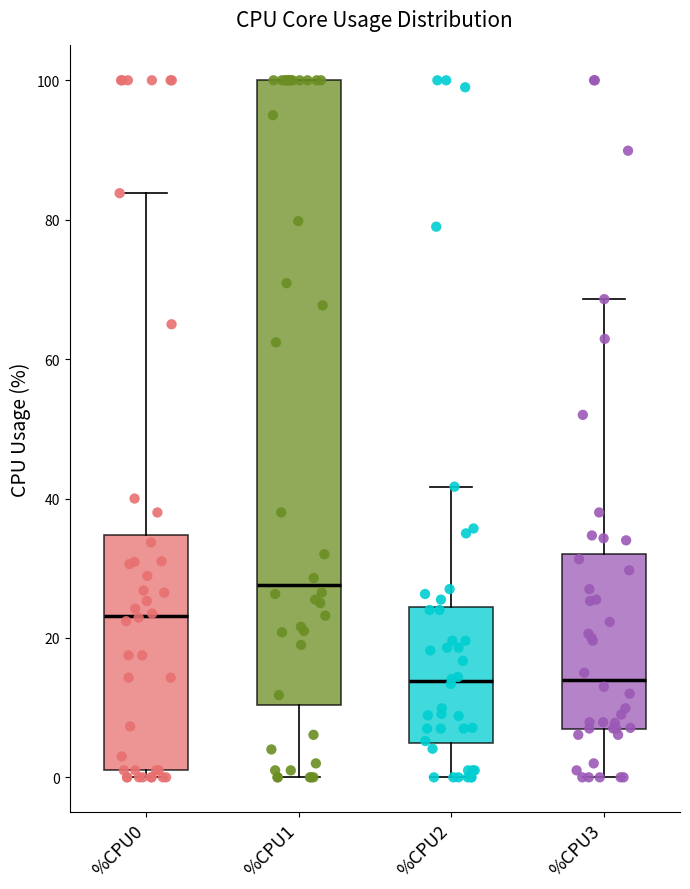

Reading left to right, read every box against the y-axis: the position of its median line, the range the box covers, and the ends of its whiskers. The values are not printed on the chart, so give them approximately, as read against the axis.

%CPU0: median 24, box 2 to 34, whiskers 0 to 84
%CPU1: median 28, box 10 to 100, whiskers 0 to 100
%CPU2: median 14, box 4 to 24, whiskers 0 to 42
%CPU3: median 14, box 8 to 32, whiskers 0 to 68